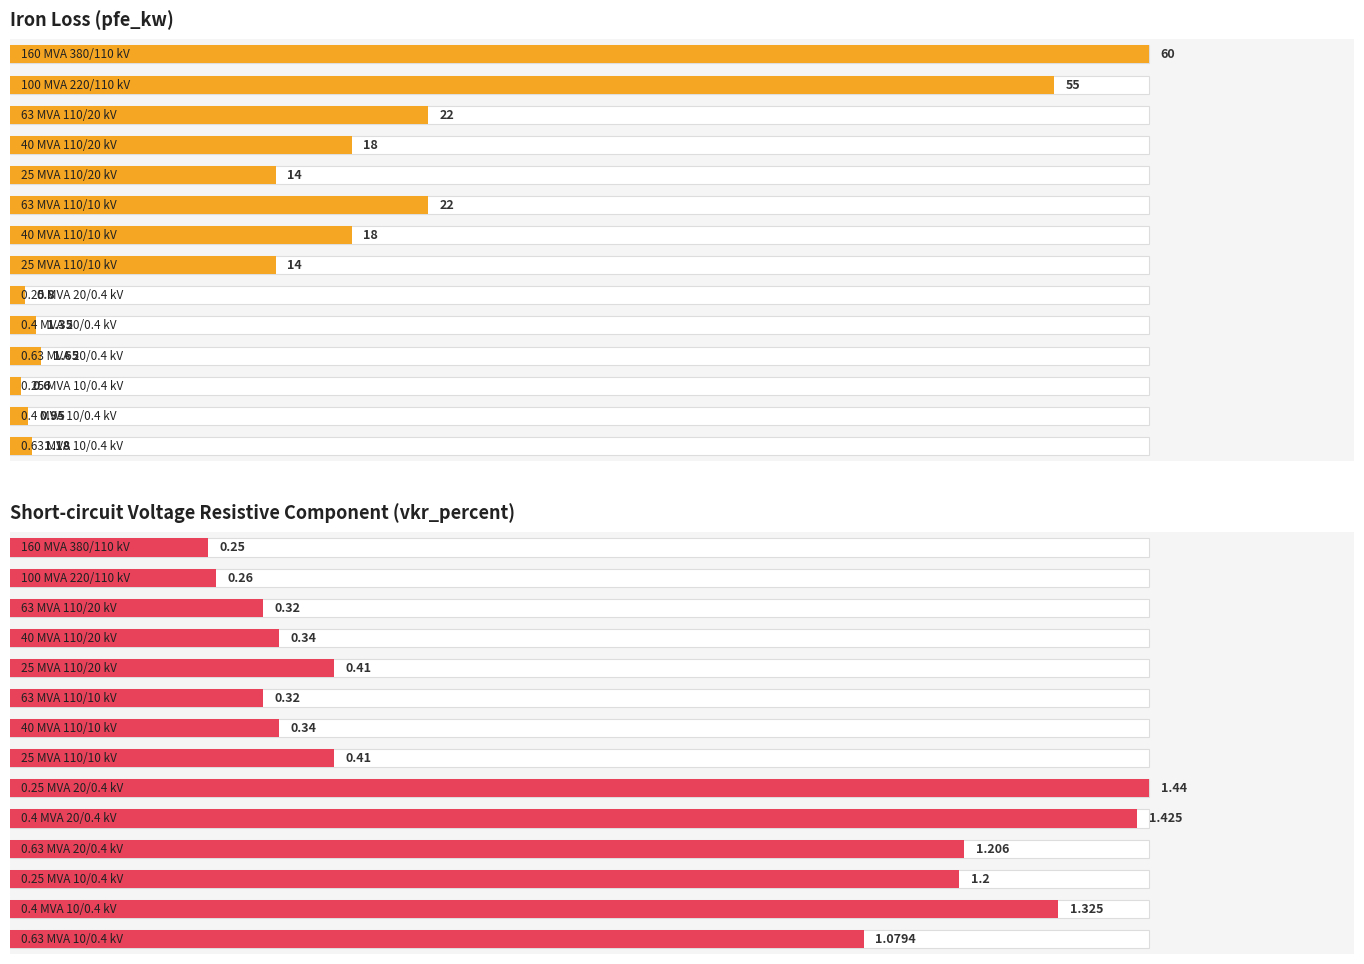

At how many categories does at least one series exceed 11?

8